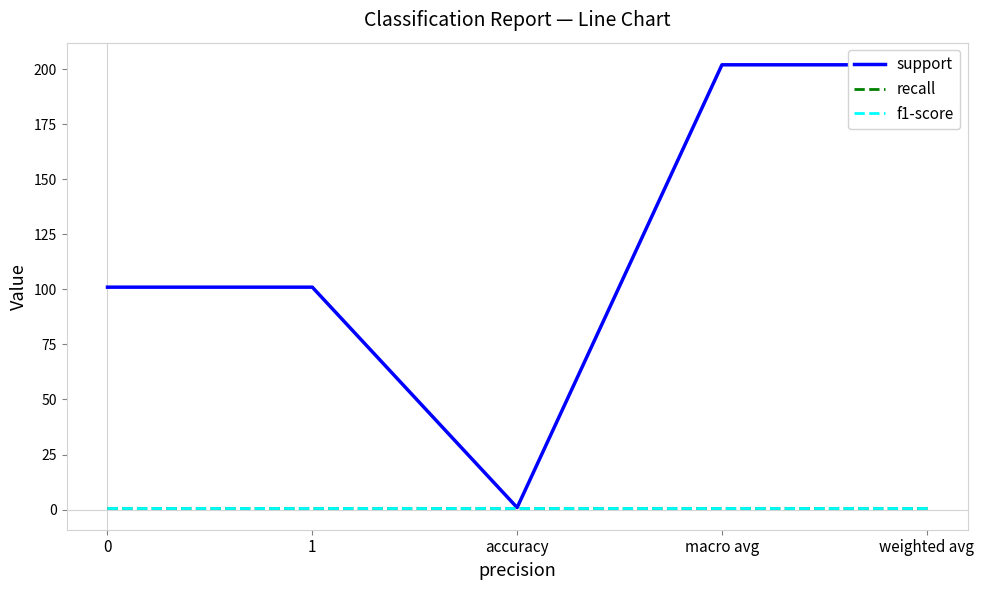

The support series shows 179.6 at 1. True or false?

False